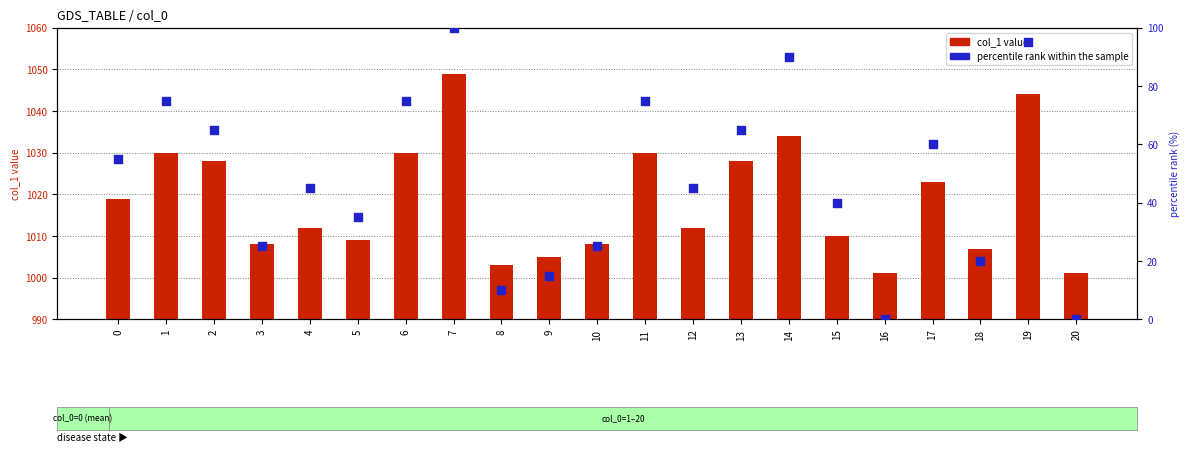

Which series has the largest total across all categories?

col_1 (value)